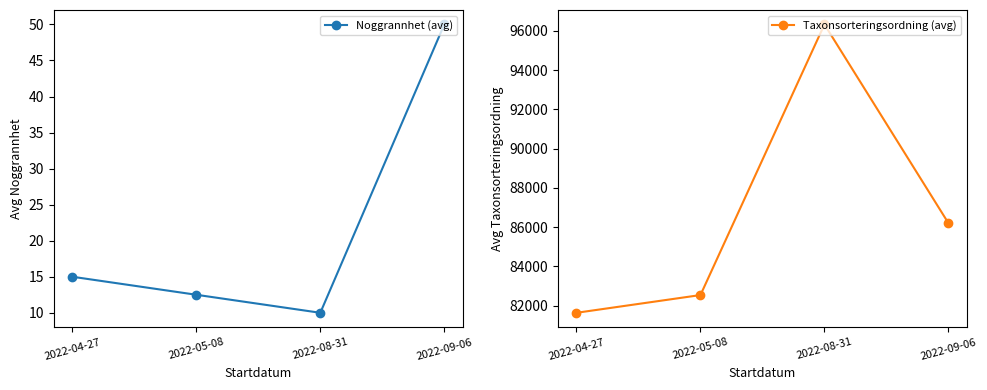

Does the chart display data point markers on the line(s)?

Yes